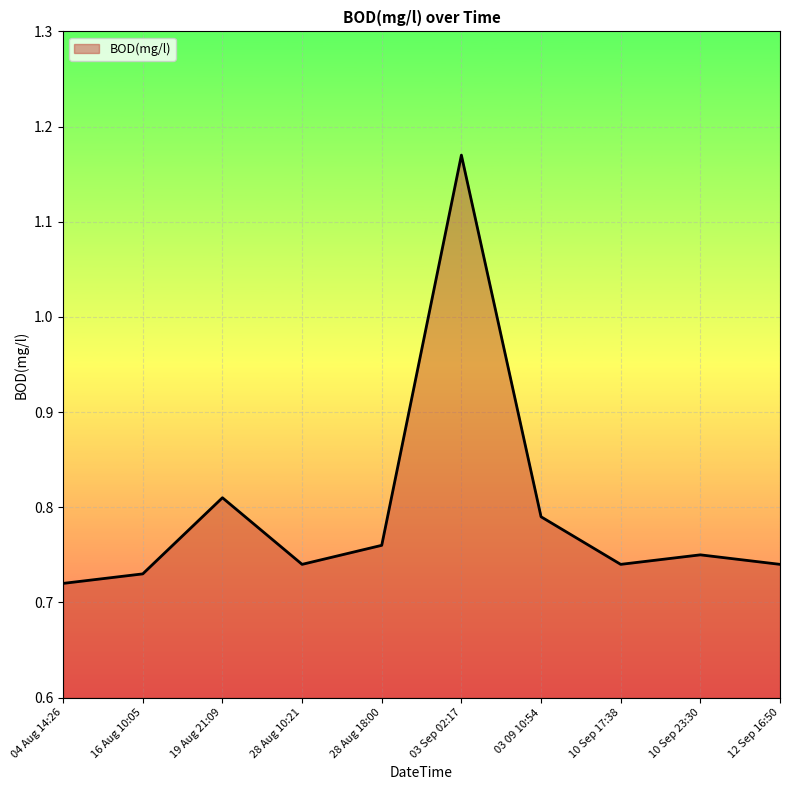

Which category has the highest value across all series?

03 Sep 02:17